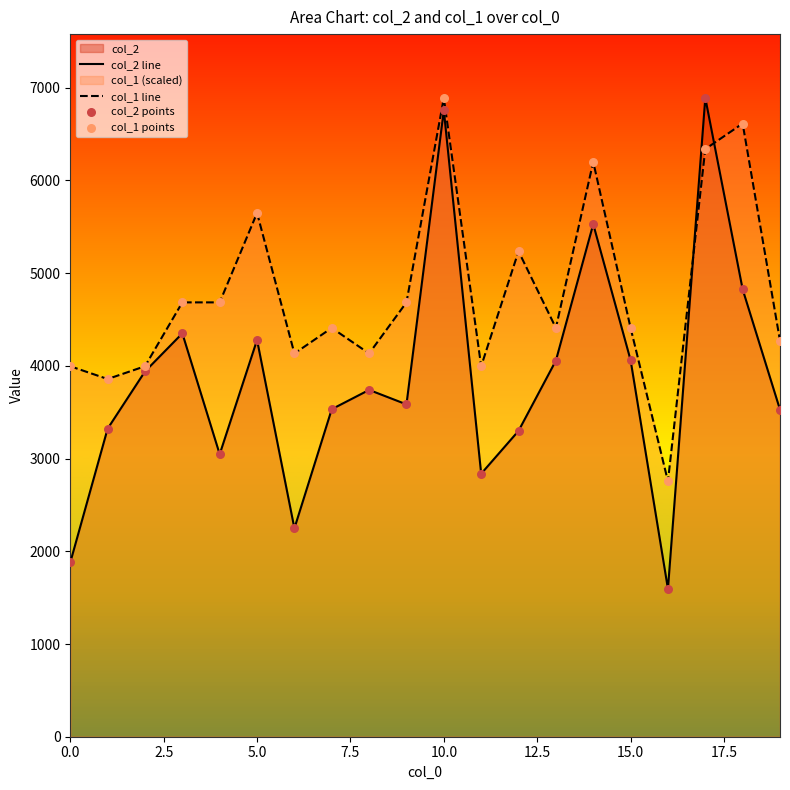

What is the total value across all series at 13?

16933.2